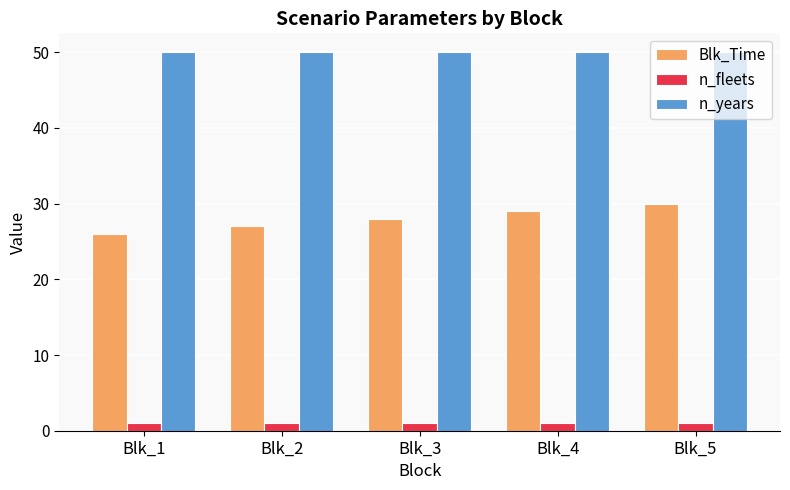

What value does the n_years series have at Blk_1?

50